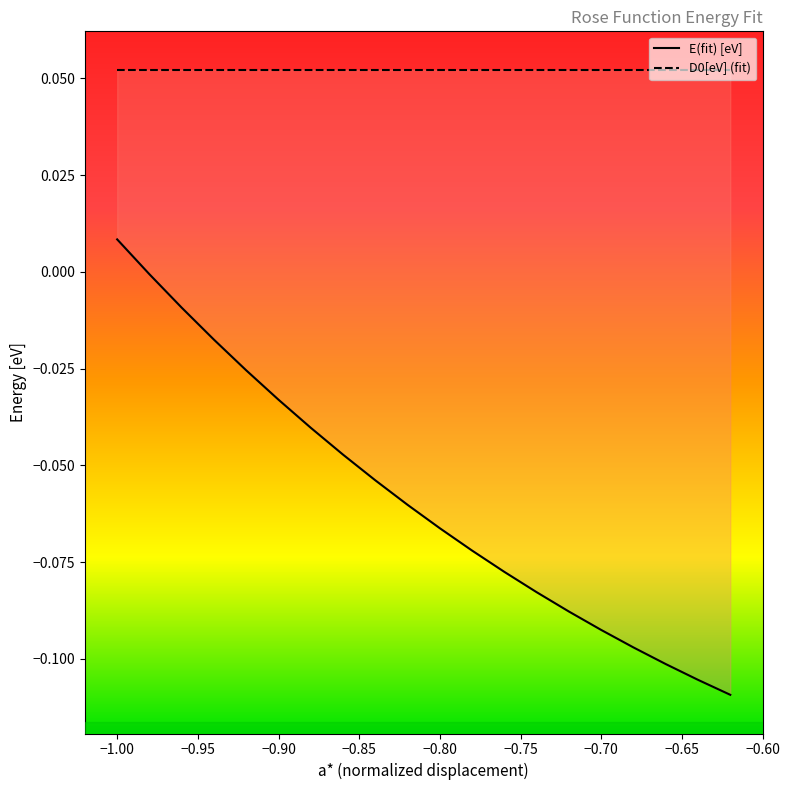

How many values are below 0?

19